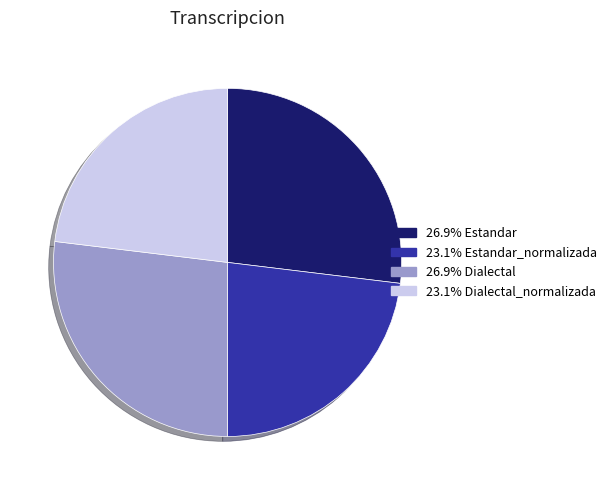

Is there a majority slice in this chart?

No